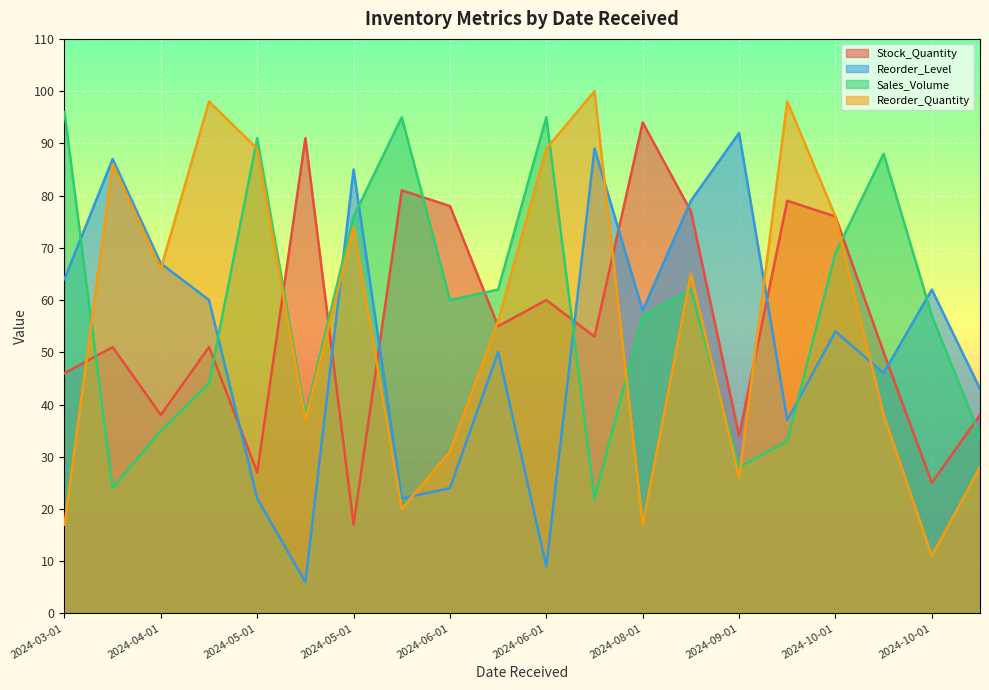

What are all the series names shown in the legend?

Stock_Quantity, Reorder_Level, Sales_Volume, Reorder_Quantity